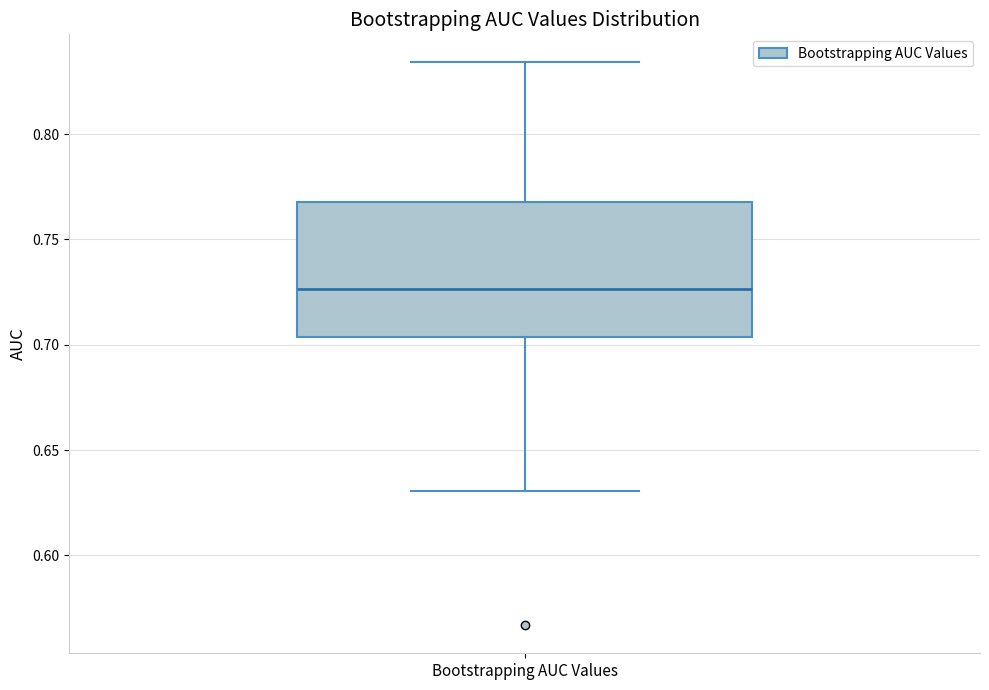

Where does the upper whisker of the box for Bootstrapping AUC Values end on the y-axis? The values are not printed on the chart, so give them approximately, as read against the axis.

0.835